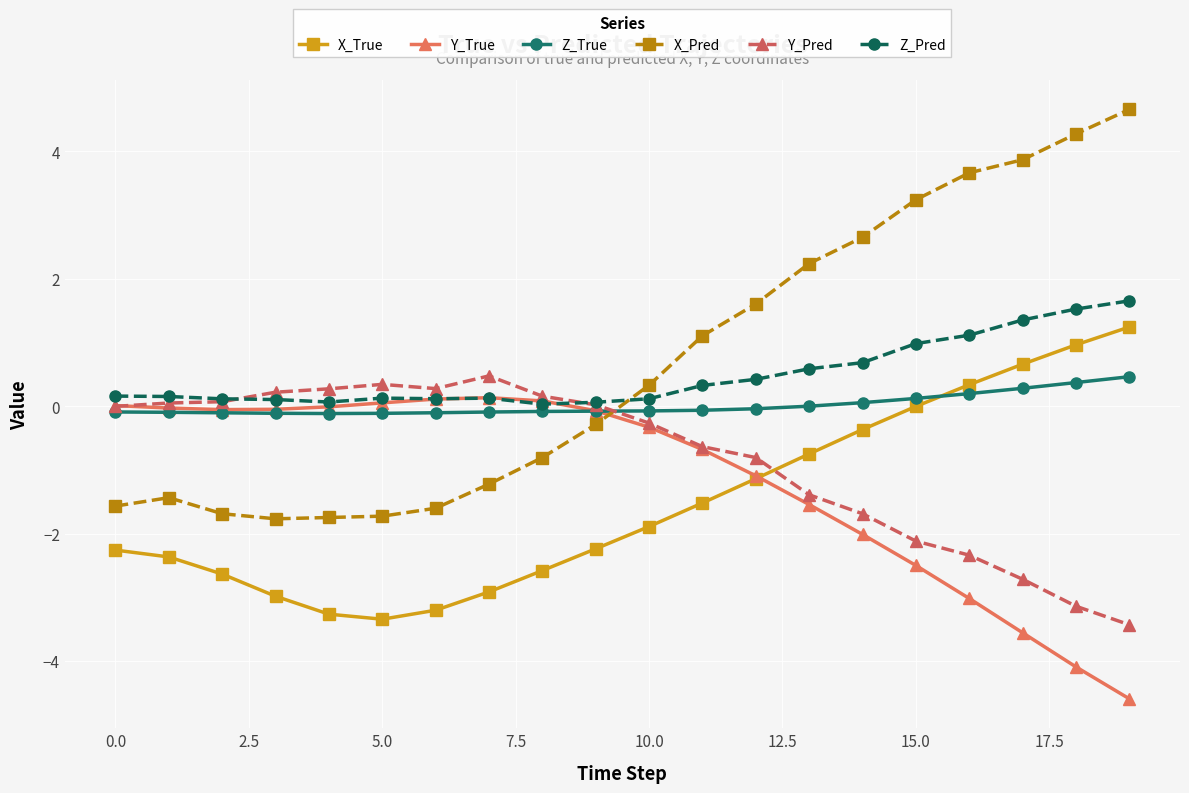

Which series has the widest spread of values?

X_Pred